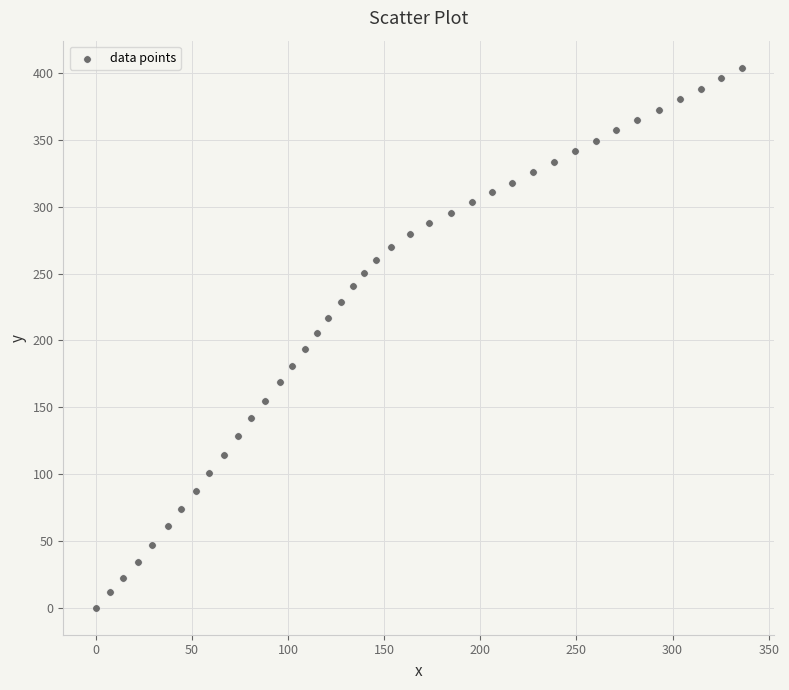

What is the range of X values (max minus min)?

336.0